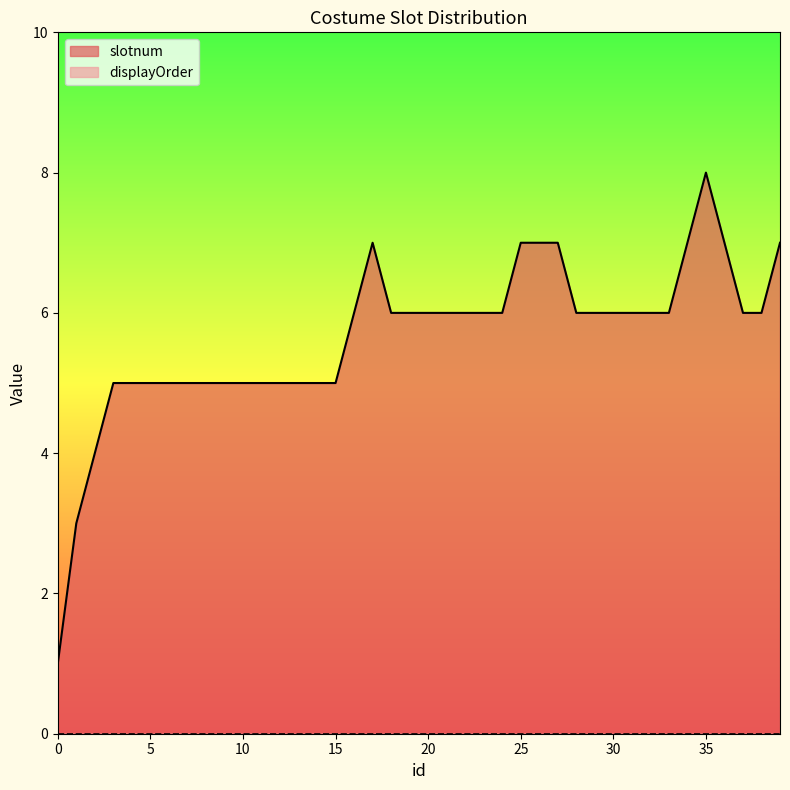

What is the smallest value displayed?

0